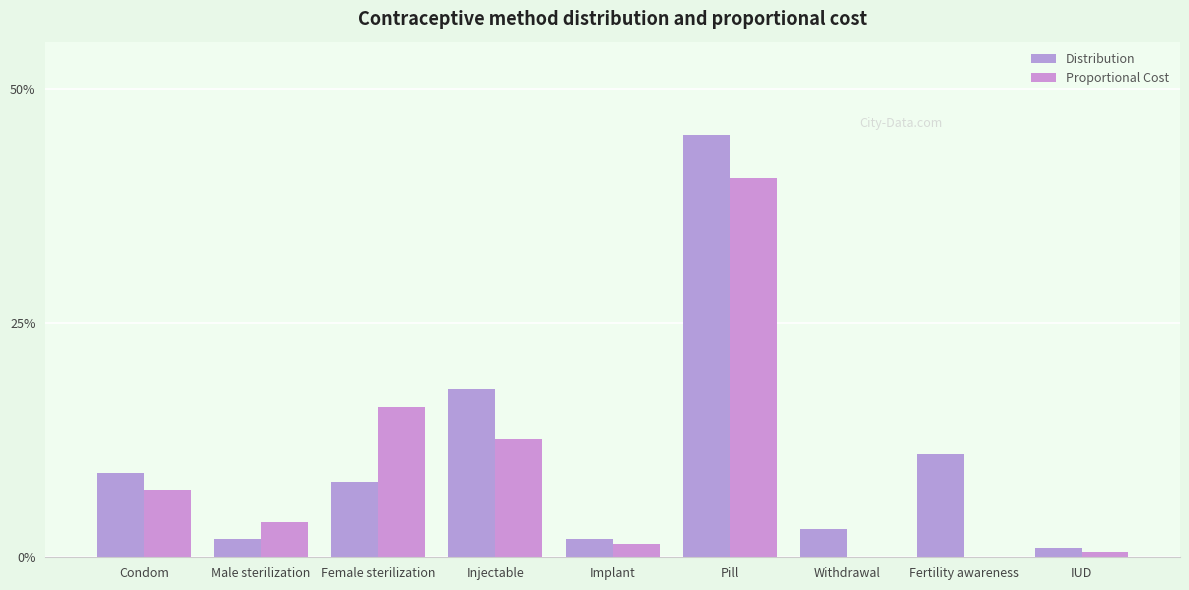

Reading right to left, what are all the values shown in this chart?

Distribution: IUD=0.0	Fertility awareness=0.1	Withdrawal=0.0	Pill=0.5	Implant=0.0	Injectable=0.2	Female sterilization=0.1	Male sterilization=0.0	Condom=0.1
Proportional Cost: IUD=0.0	Fertility awareness=0.0	Withdrawal=0.0	Pill=0.4	Implant=0.0	Injectable=0.1	Female sterilization=0.2	Male sterilization=0.0	Condom=0.1